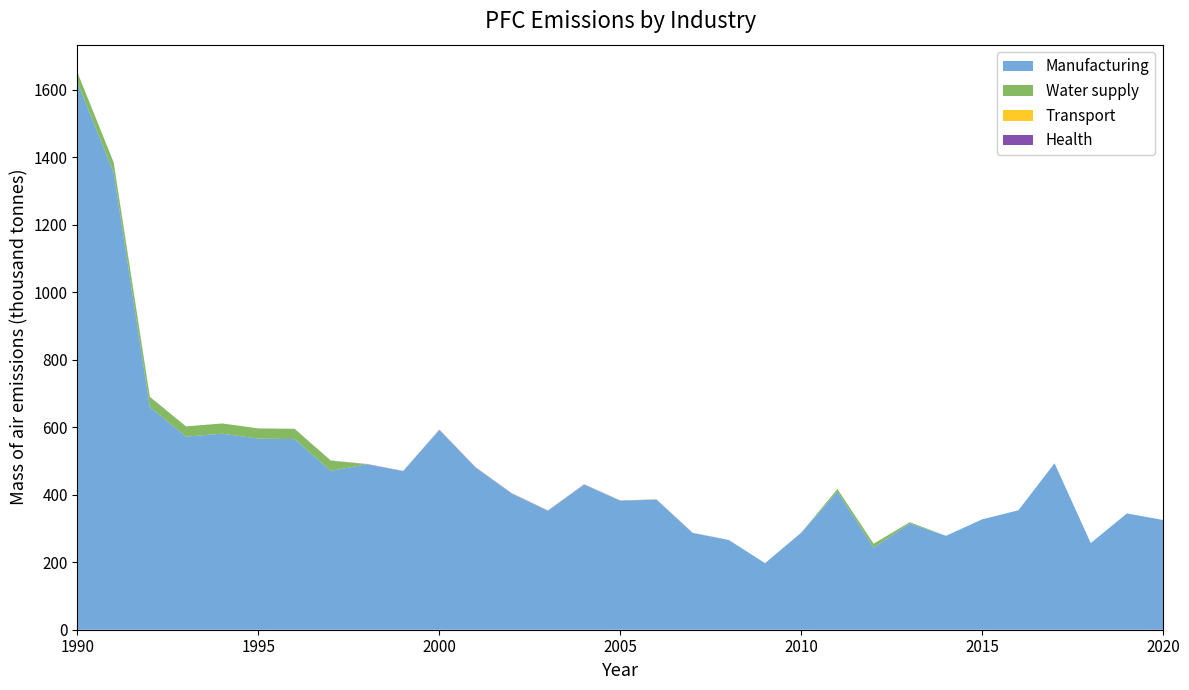

Reading right to left, extract all data points from this chart.

Manufacturing: 2020=325.2	2019=344.7	2018=256.8	2017=493.2	2016=353.9	2015=327.2	2014=278.3	2013=314.8	2012=243.3	2011=409.1	2010=287.7	2009=197.1	2008=265.8	2007=286.7	2006=385.5	2005=382.1	2004=429.9	2003=352.1	2002=403.3	2001=480.5	2000=591.9	1999=469.7	1998=490.5	1997=470.7	1996=565.0	1995=566.3	1994=581.1	1993=572.4	1992=660.0	1991=1354.8	1990=1621.2
Water supply: 2020=0.0	2019=0.0	2018=0.0	2017=0.0	2016=0.0	2015=0.0	2014=0.0	2013=3.9	2012=11.6	2011=7.8	2010=0.0	2009=0.1	2008=0.1	2007=0.3	2006=0.4	2005=0.4	2004=0.4	2003=0.4	2002=0.3	2001=0.2	2000=0.1	1999=0.0	1998=0.0	1997=30.2	1996=30.2	1995=30.2	1994=30.2	1993=30.2	1992=30.2	1991=30.2	1990=30.2
Transport: 2020=0.0	2019=0.0	2018=0.0	2017=0.0	2016=0.0	2015=0.0	2014=0.0	2013=0.0	2012=0.0	2011=0.0	2010=0.0	2009=0.0	2008=0.0	2007=0.1	2006=0.1	2005=0.2	2004=0.2	2003=0.3	2002=0.3	2001=0.3	2000=0.3	1999=0.3	1998=0.2	1997=0.2	1996=0.1	1995=0.0	1994=0.0	1993=0.0	1992=0.0	1991=0.0	1990=0.0
Health: 2020=0.0	2019=0.0	2018=0.0	2017=0.0	2016=0.0	2015=0.0	2014=0.0	2013=0.0	2012=0.0	2011=0.0	2010=0.0	2009=0.0	2008=0.1	2007=0.2	2006=0.3	2005=0.5	2004=0.6	2003=0.7	2002=0.8	2001=0.8	2000=0.8	1999=0.7	1998=0.5	1997=0.4	1996=0.2	1995=0.1	1994=0.0	1993=0.0	1992=0.0	1991=0.0	1990=0.0